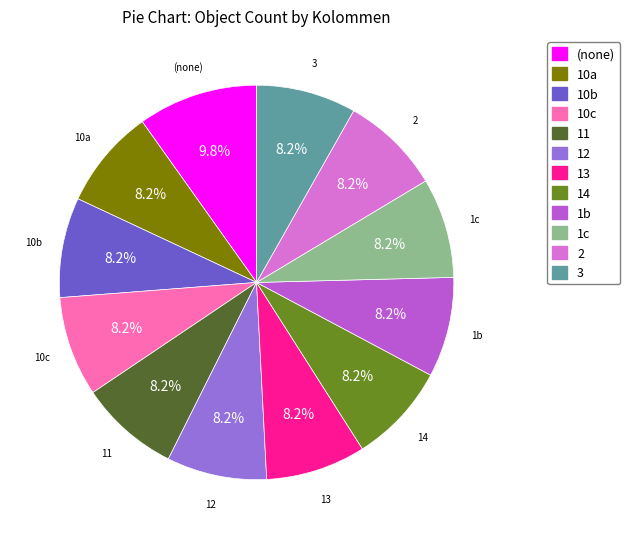

To the nearest percent, what portion does 1c represent?

8%